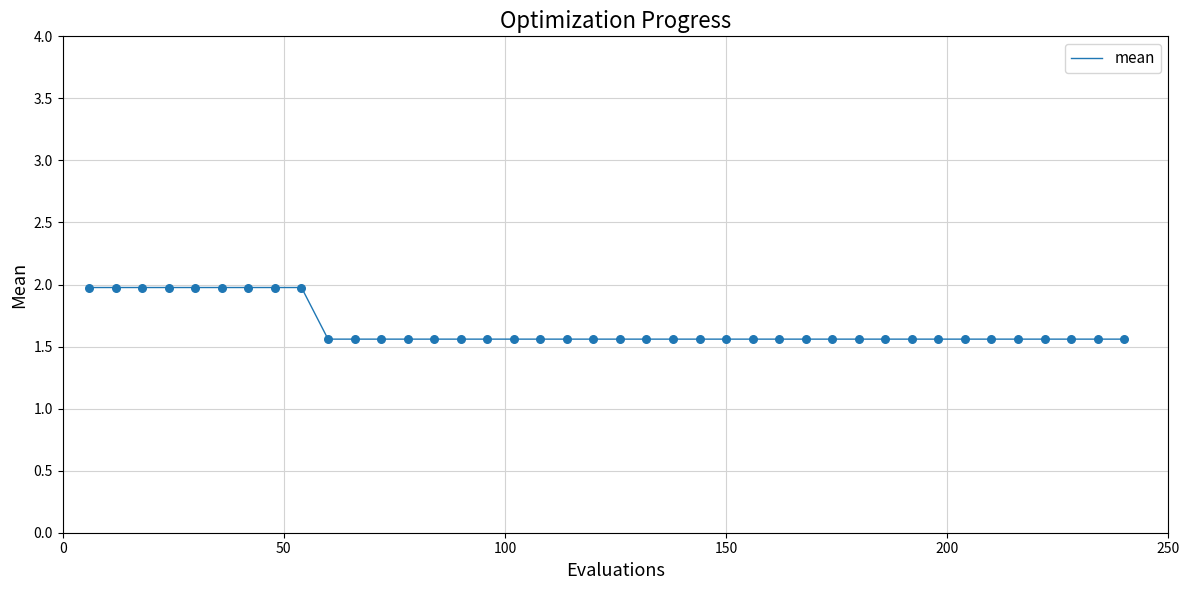

What is the greatest value displayed?

2.0